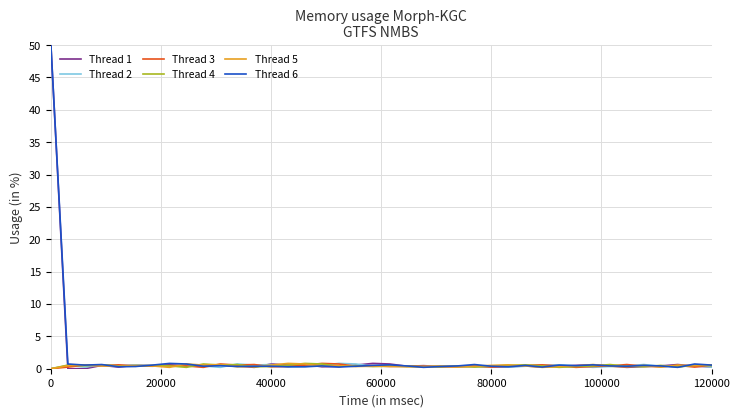

What is the greatest value displayed?

50.0